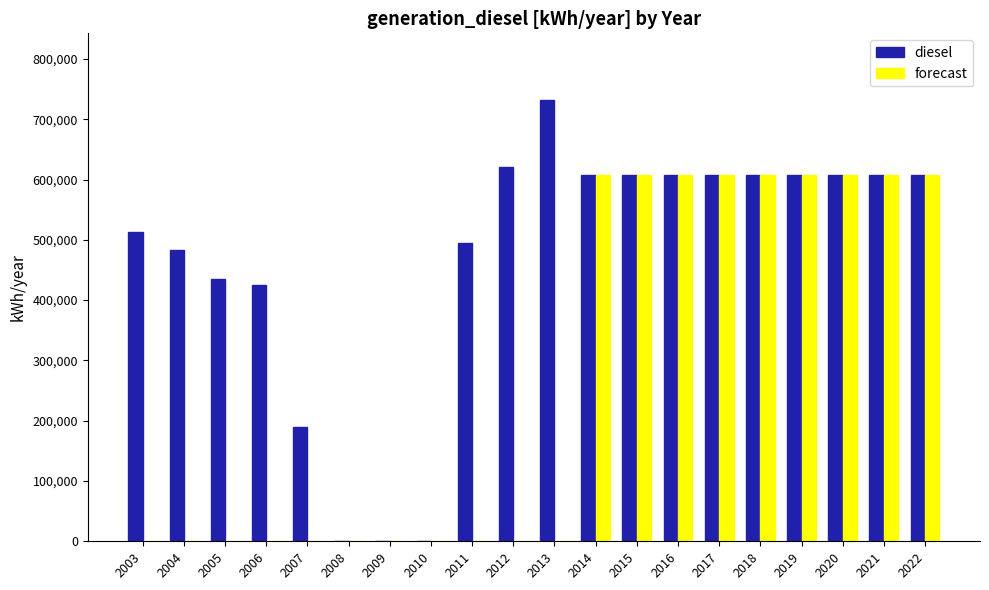

How many groups of bars are there?

20